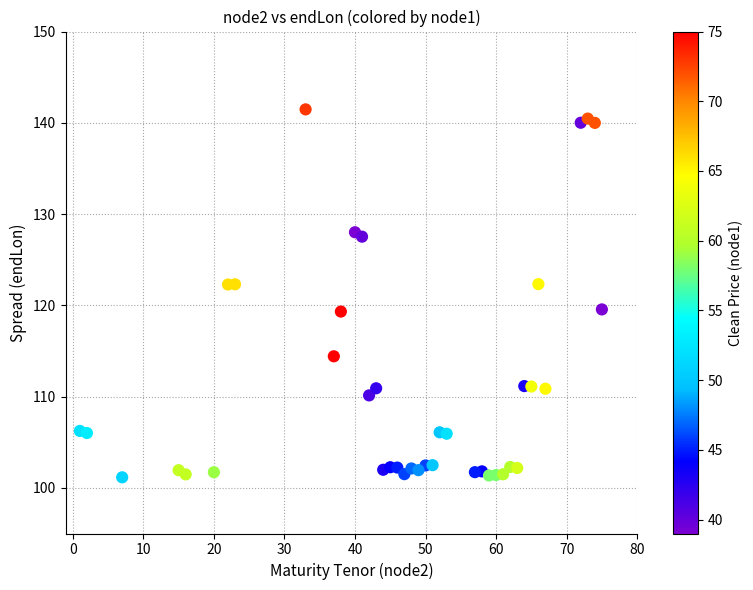

What is the range of X values (max minus min)?

74.0